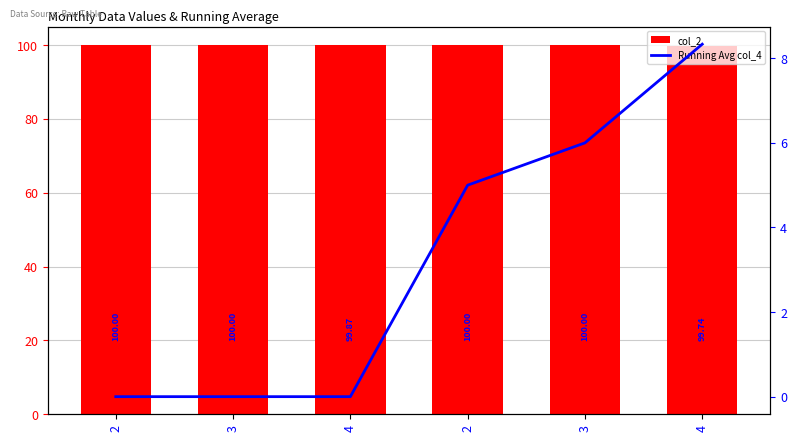

Reading left to right, transcribe all the data shown in this chart.

col_2: 2=100.0	3=100.0	4=99.9	2=100.0	3=100.0	4=99.7
Running Avg col_4: 2=0.0	3=0.0	4=0.0	2=5.0	3=6.0	4=8.3